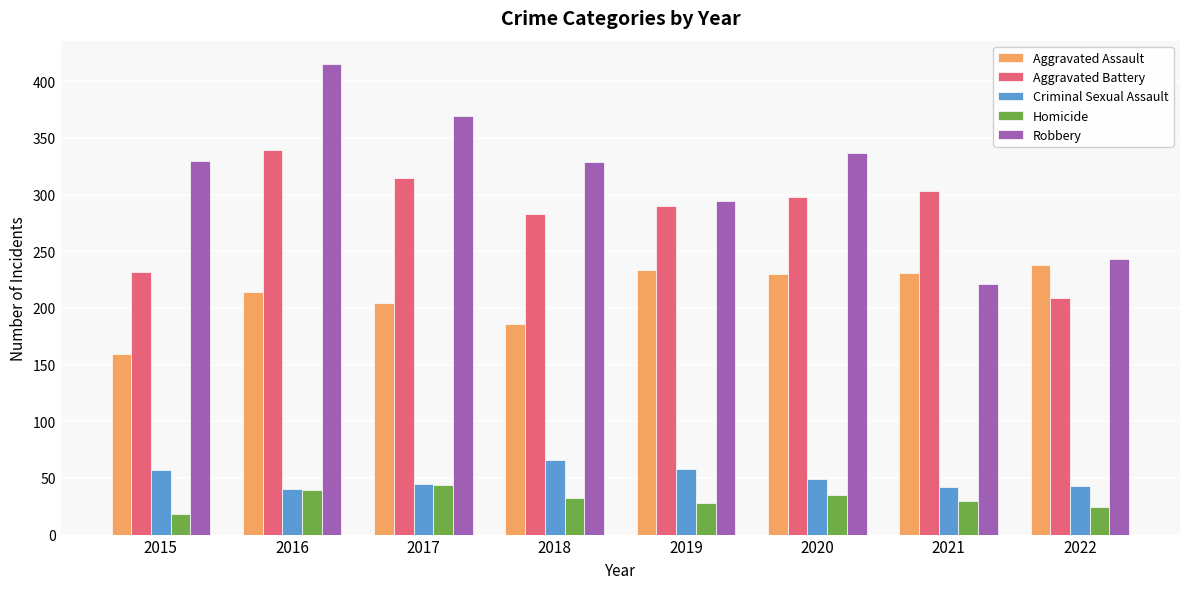

What are all the series names shown in the legend?

Aggravated Assault, Aggravated Battery, Criminal Sexual Assault, Homicide, Robbery